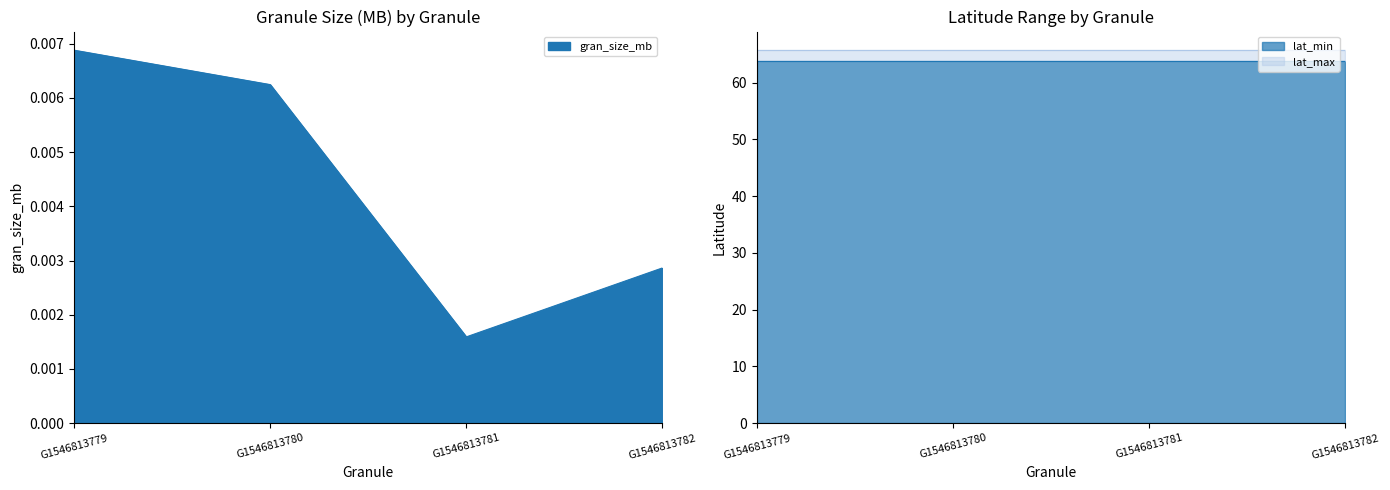

Does the chart display data point markers on the line(s)?

No